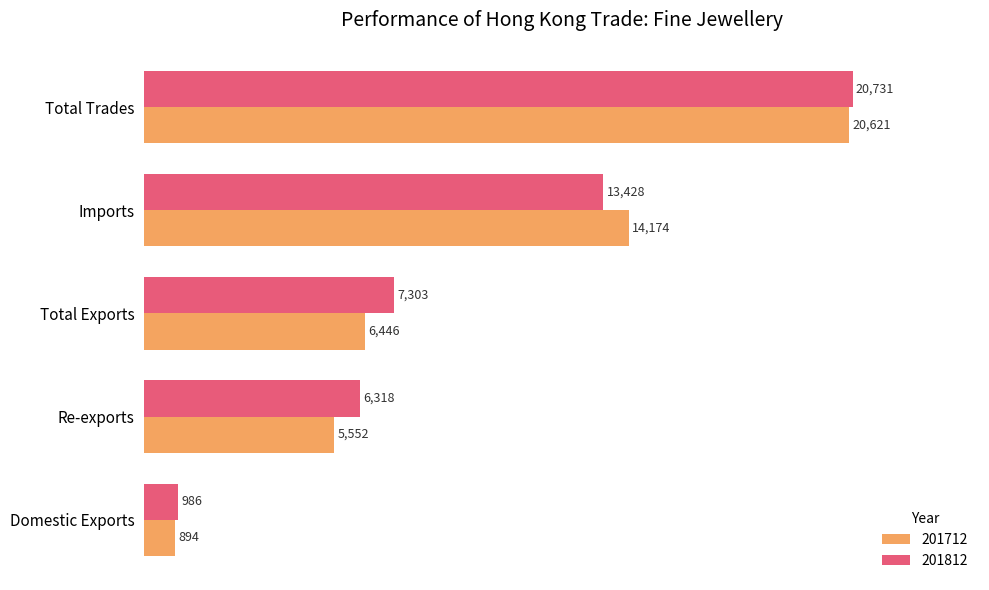

At which category is the sum across all series the highest?

Total Trades